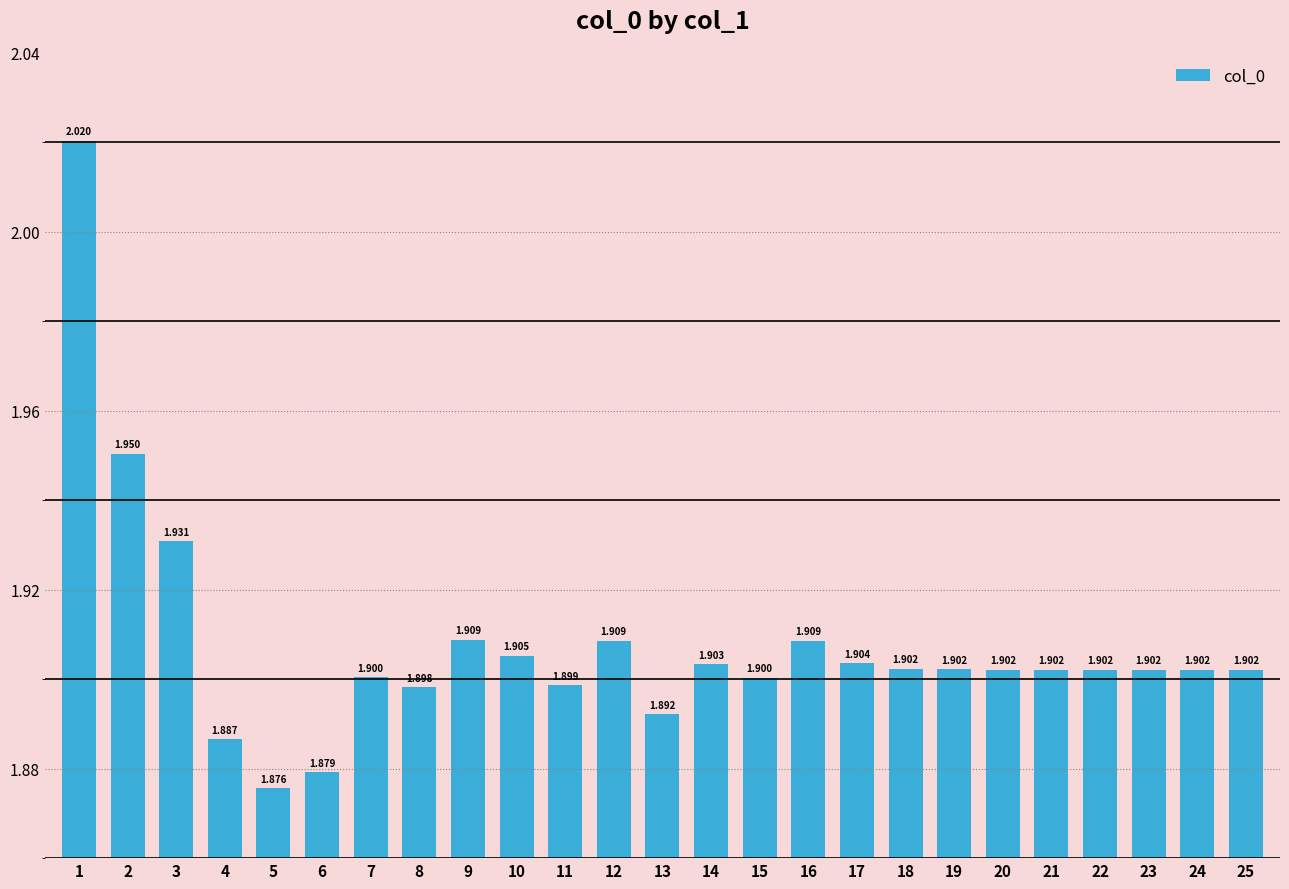

The value at 10 is 1.9. True or false?

True